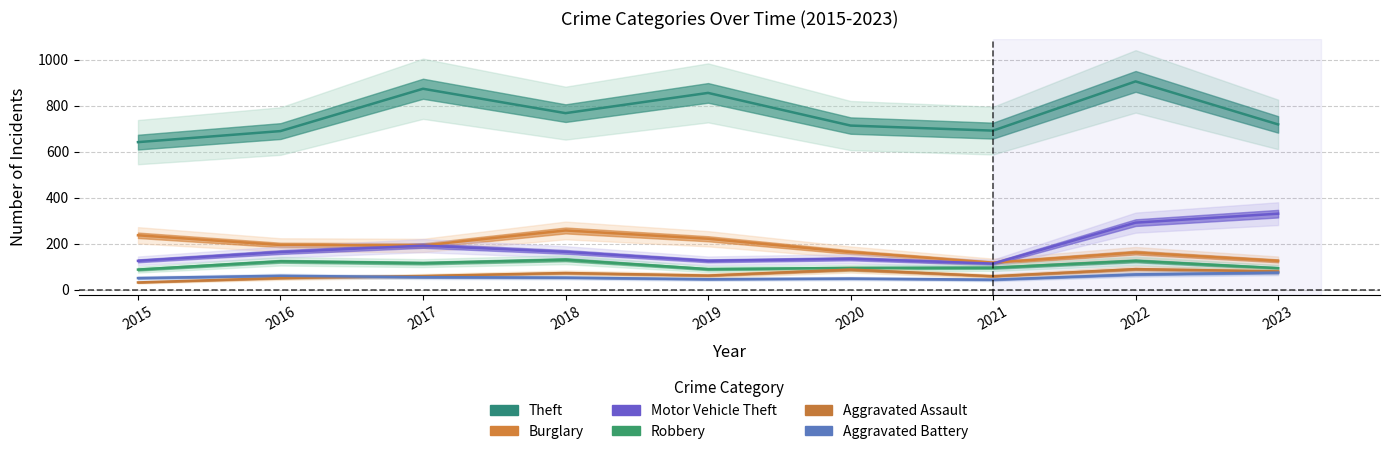

In Aggravated Assault, how many points are higher than both neighbors (excluding endpoints)?

3